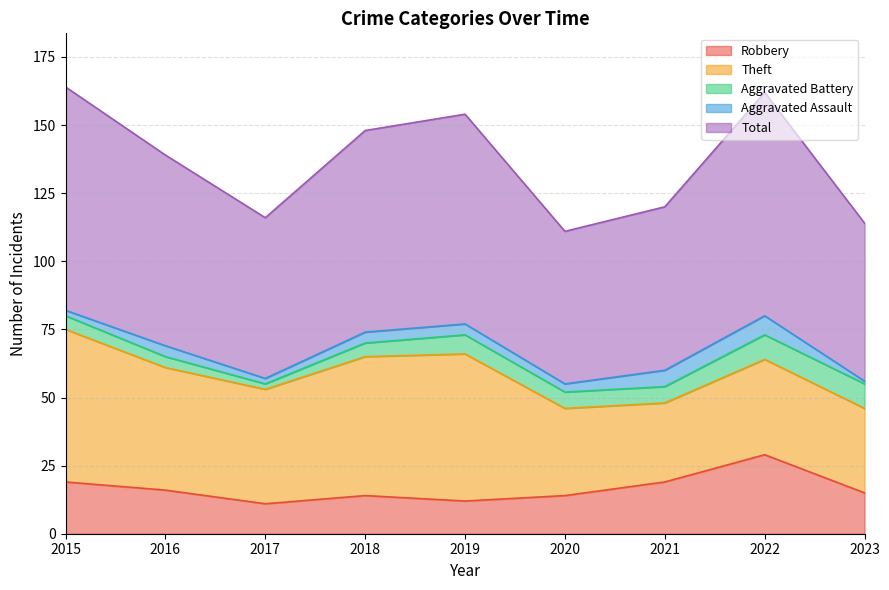

True or false: Aggravated Battery has more than 1 points higher than both neighbors.

False